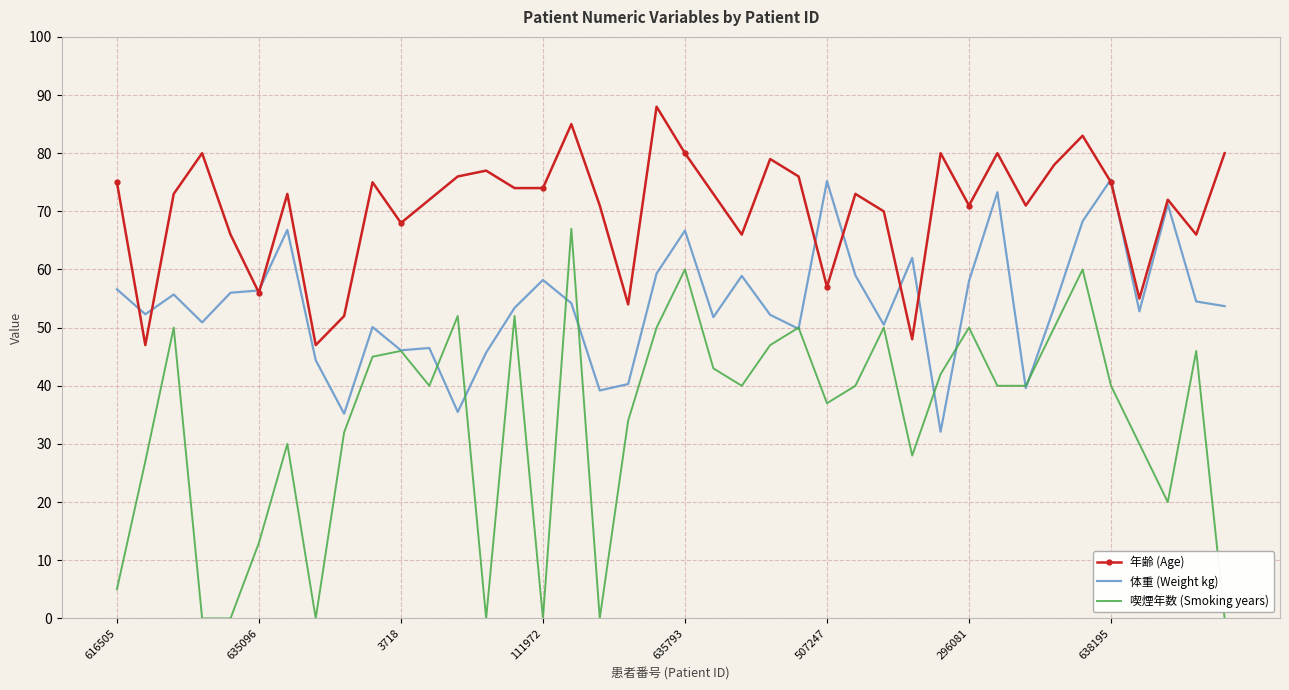

Which series has the largest total across all categories?

年齢 (Age)